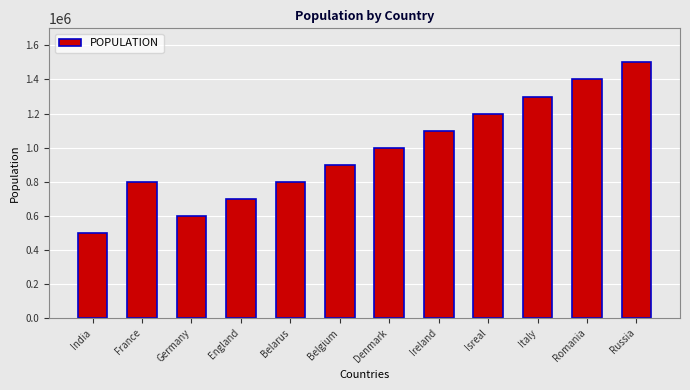

How many data points are less than 1000000?

6